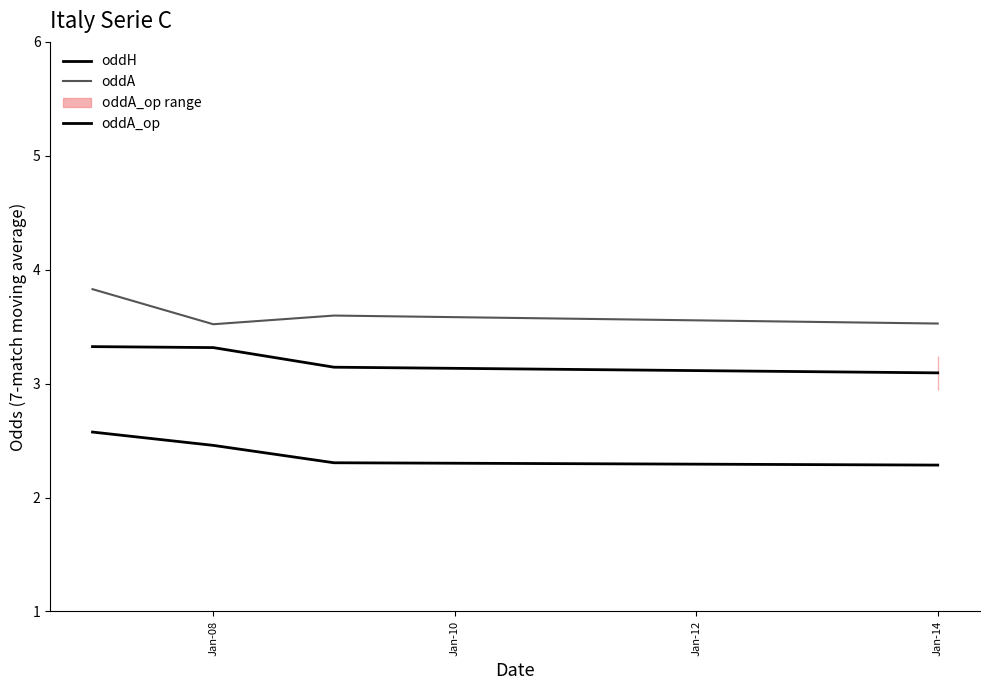

What is the value of the oddA point at the 1st from the left?

3.8